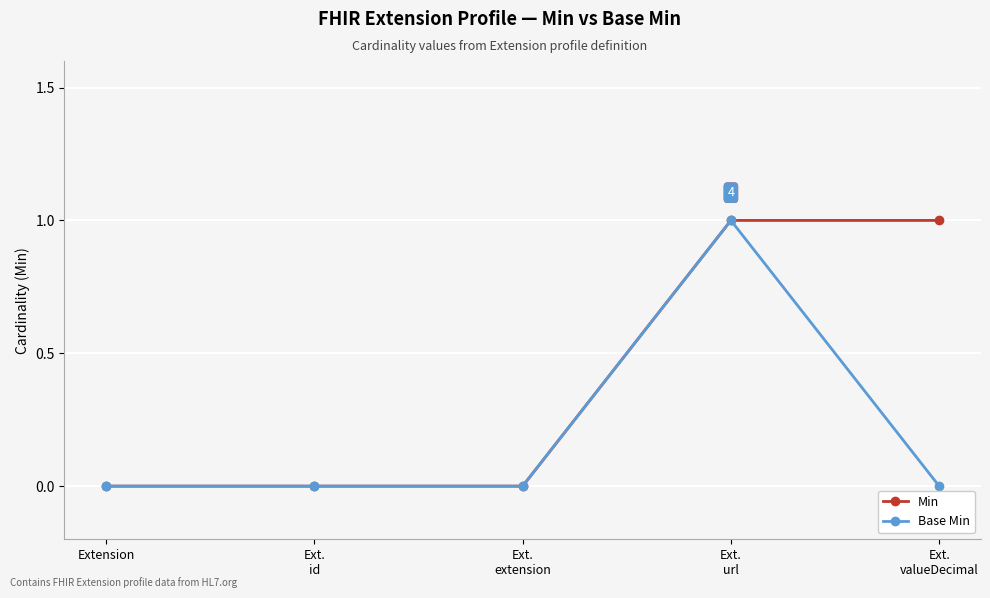

Rank the series by their average value, from highest to lowest.

Min, Base Min